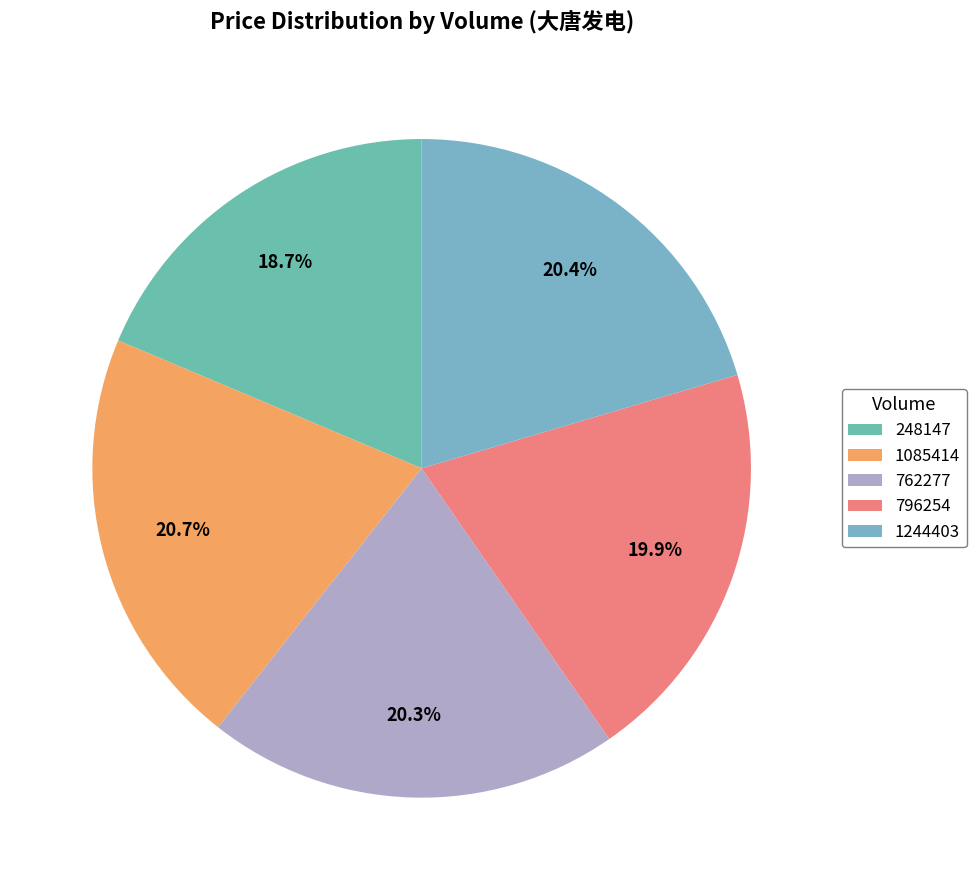

What percentage is NOT represented by 1085414?

79.3%